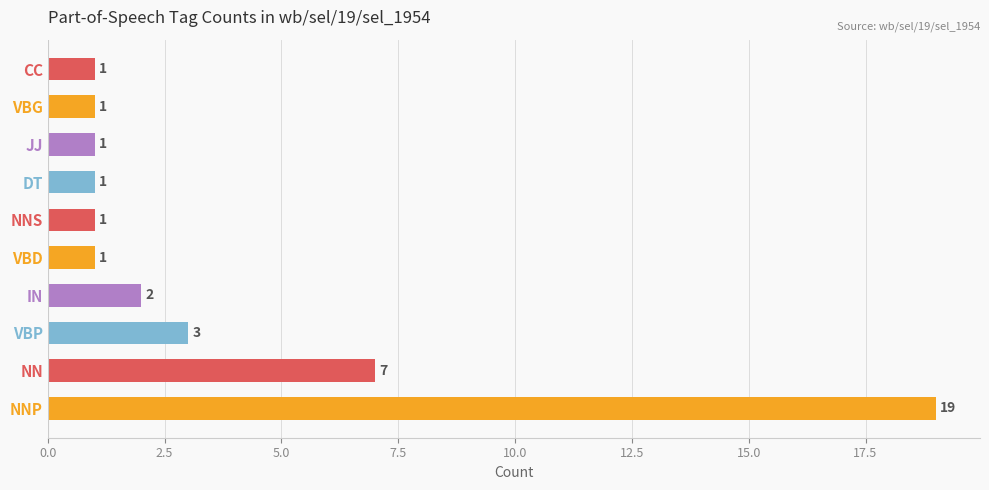

The chart shows a value of 1 at VBD. True or false?

True